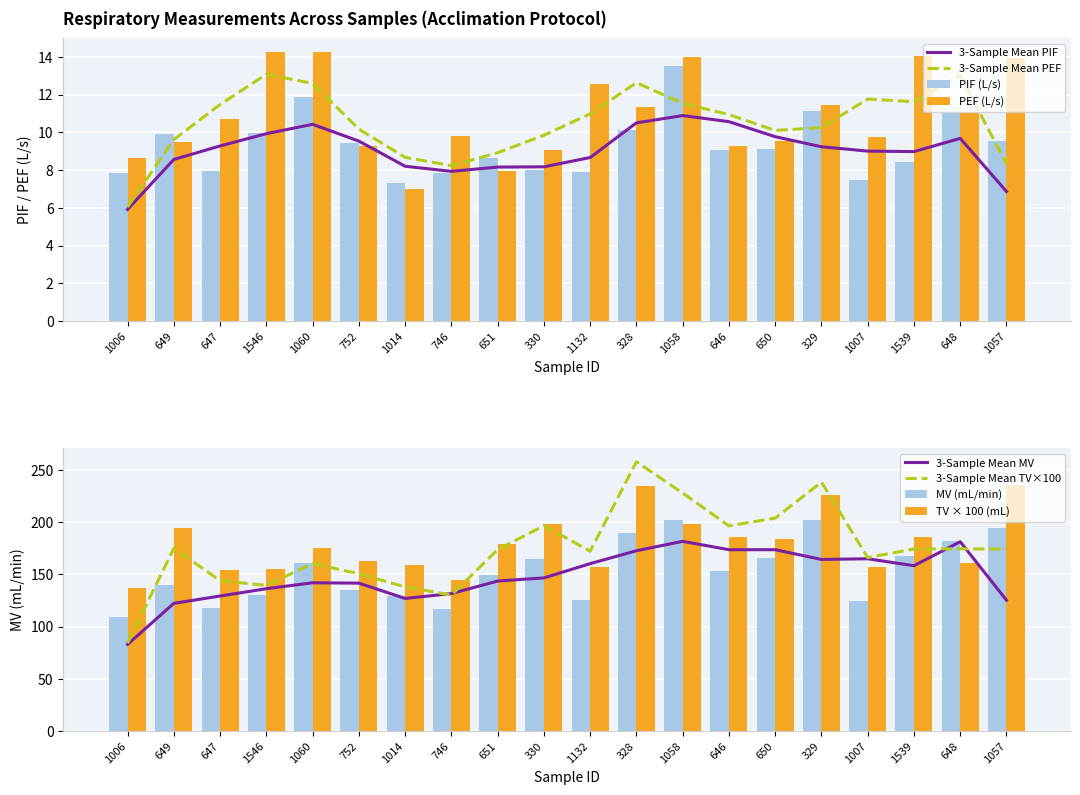

Between 1014 and 1007, which series saw the biggest shift?

MV